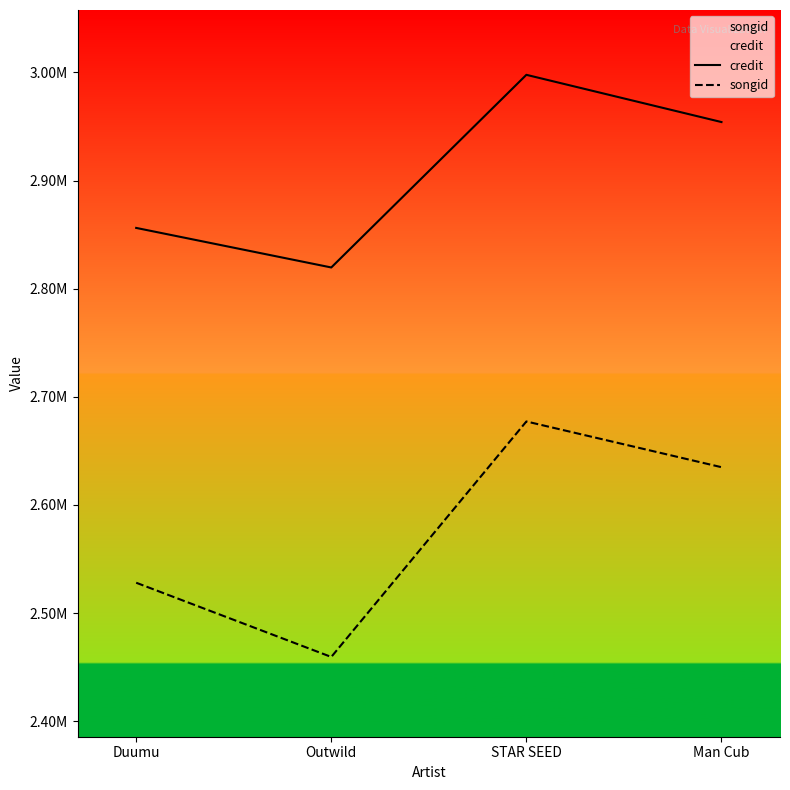

The value of songid at Duumu is 2528017. True or false?

True